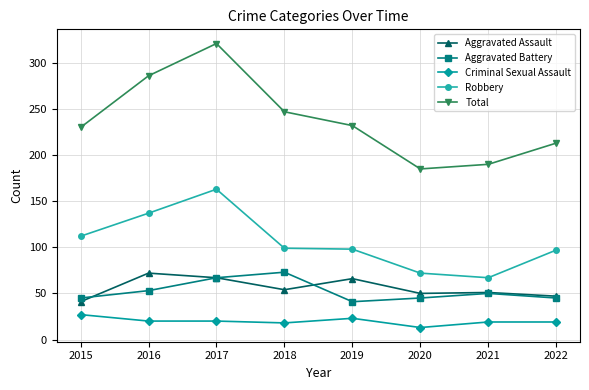

What is the spread (max minus min) of values at 2022?

194